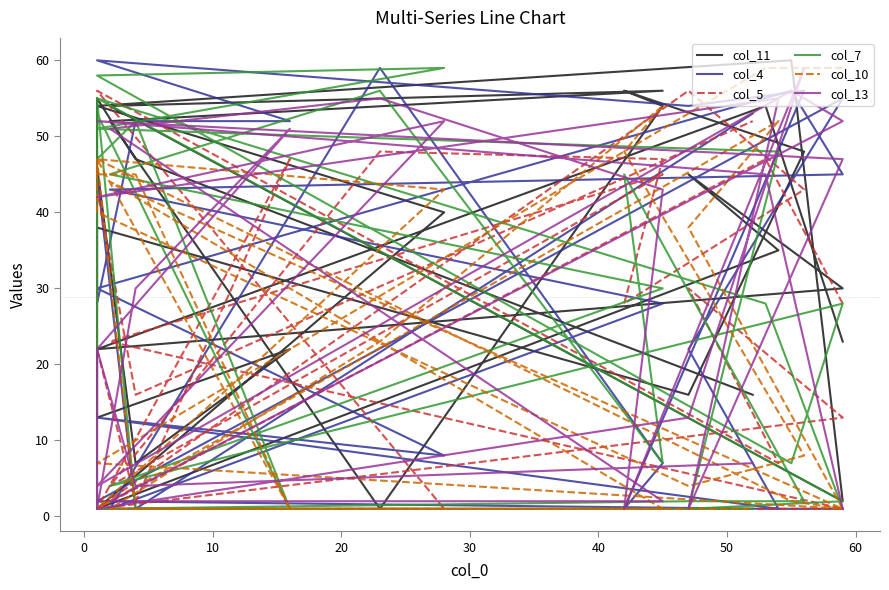

Between which two adjacent categories do col_11 and col_10 first intersect?

0 and 10